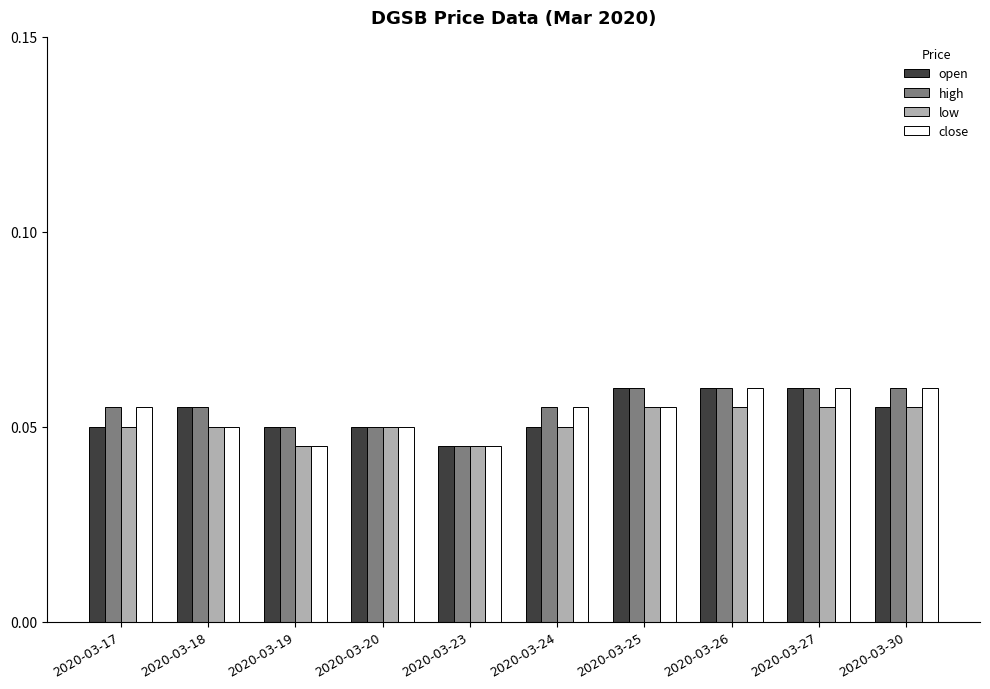

What is the sum of all low values?

0.5